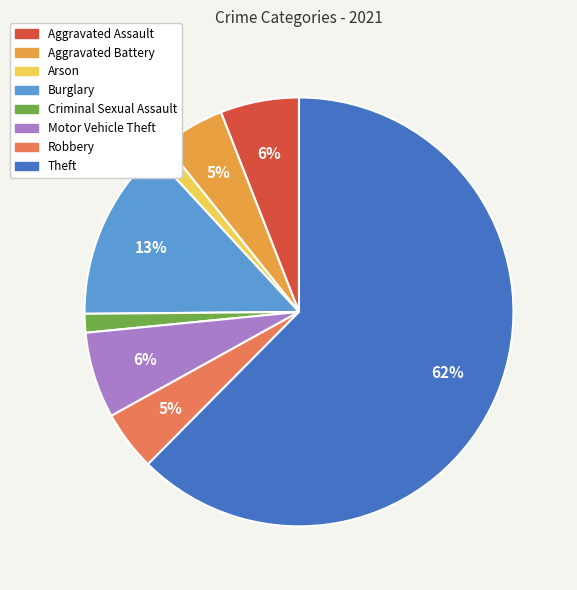

Which has a higher value, Aggravated Battery or Burglary?

Burglary